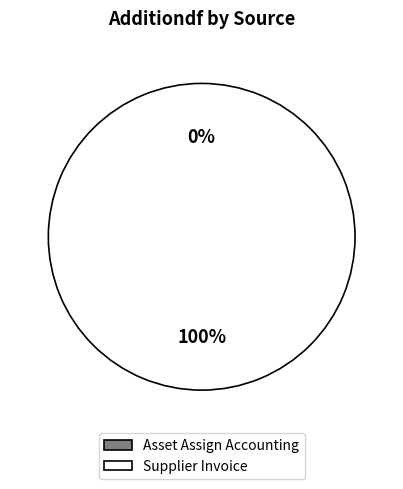

How many slices are in this pie chart?

2